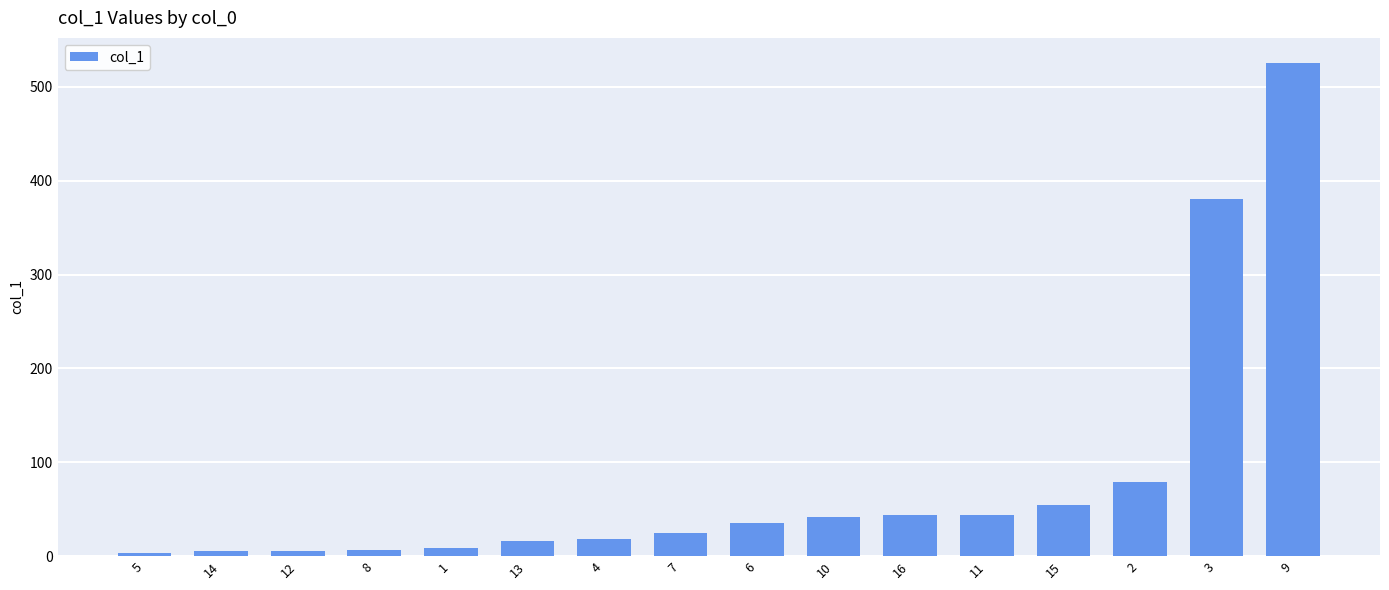

What is the sum of all values?

1292.4